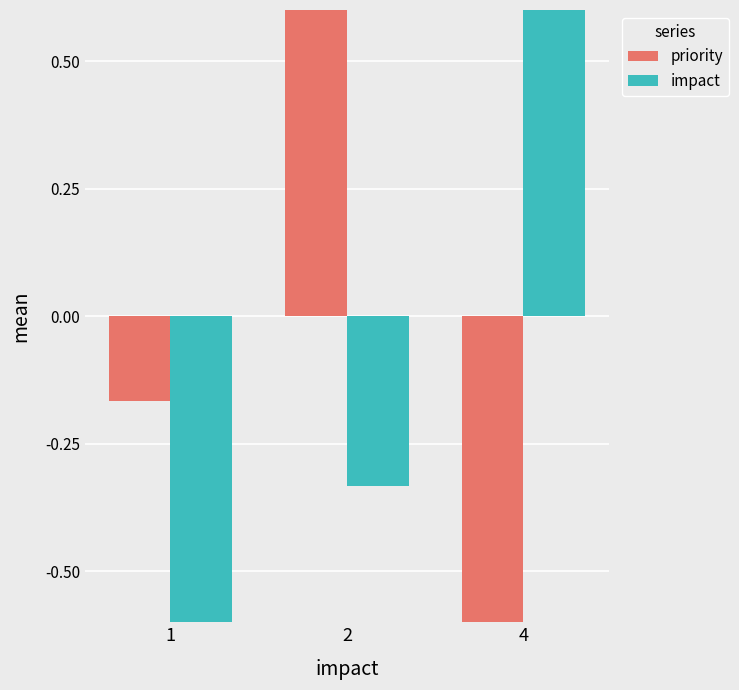

Are the bars horizontal?

No